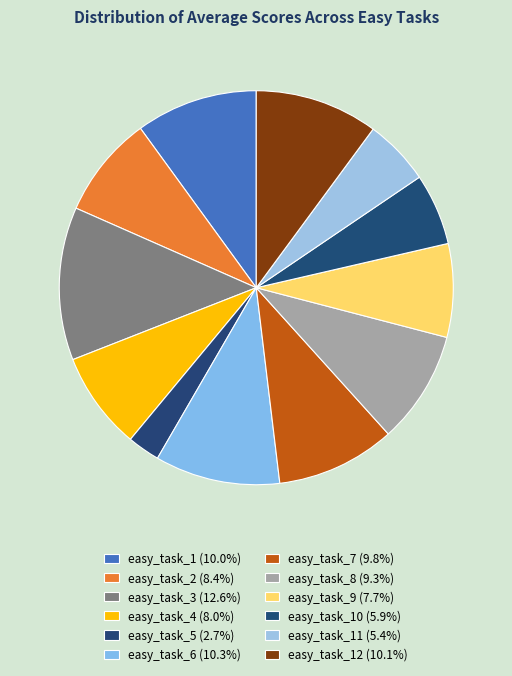

What is the smallest slice in the pie chart?

easy_task_5